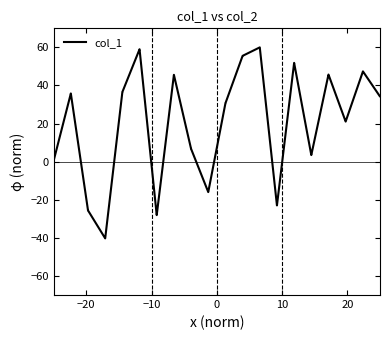

What is the difference between the maximum and minimum values?

100.3